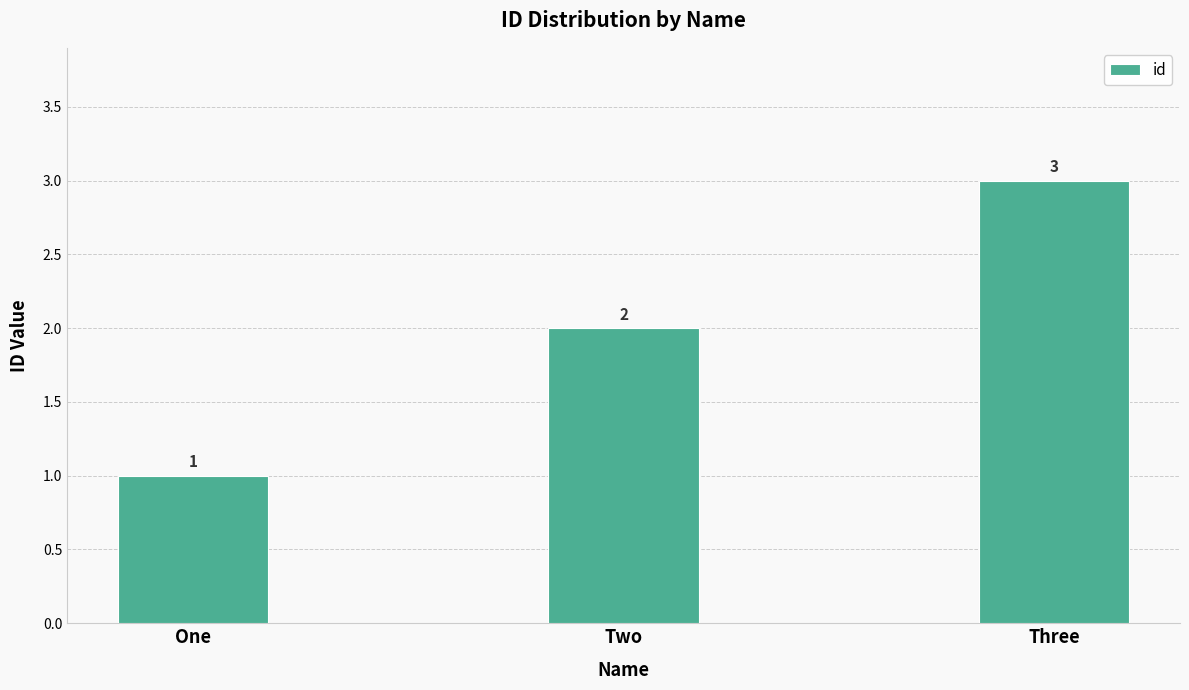

How many bars are there in total?

3